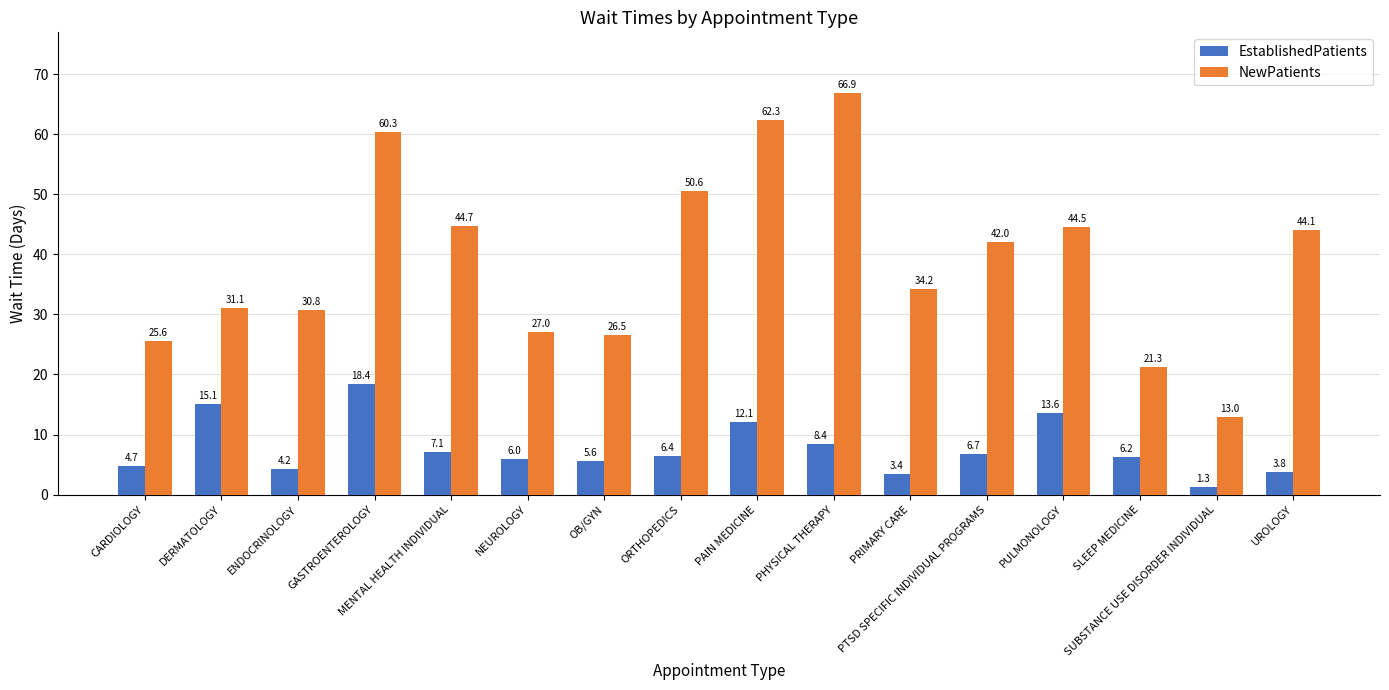

Rank the series by their maximum value, from highest to lowest.

NewPatients, EstablishedPatients